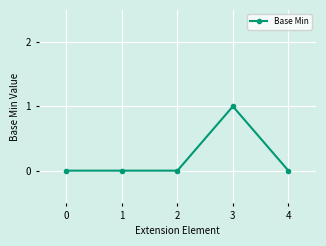

The value at 0 is 0. True or false?

True